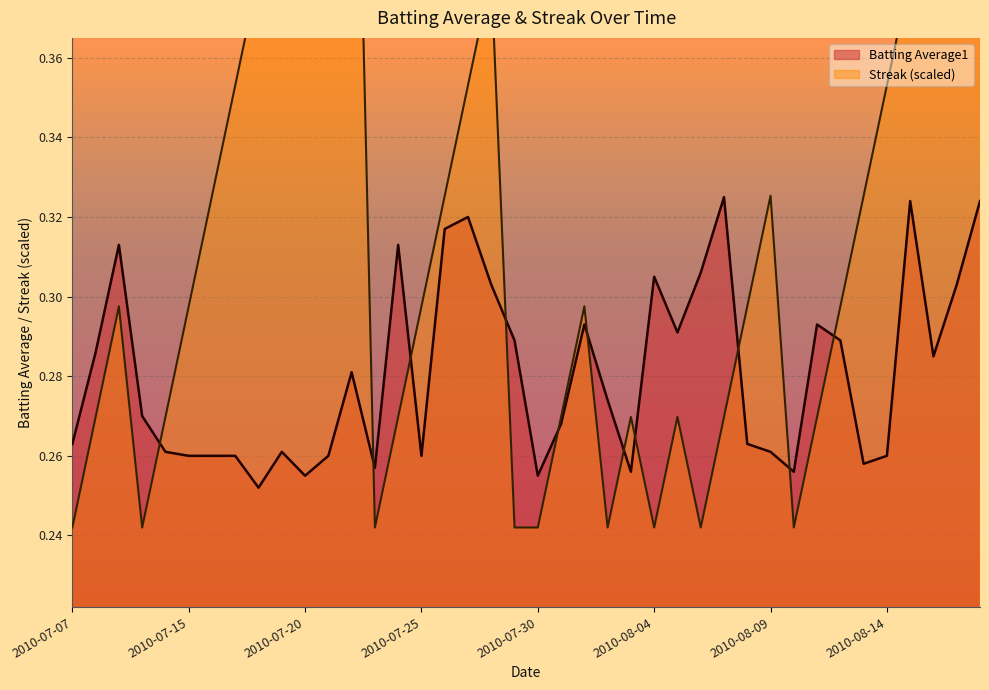

The Streak series shows 0.2 at 2010-08-04. True or false?

True